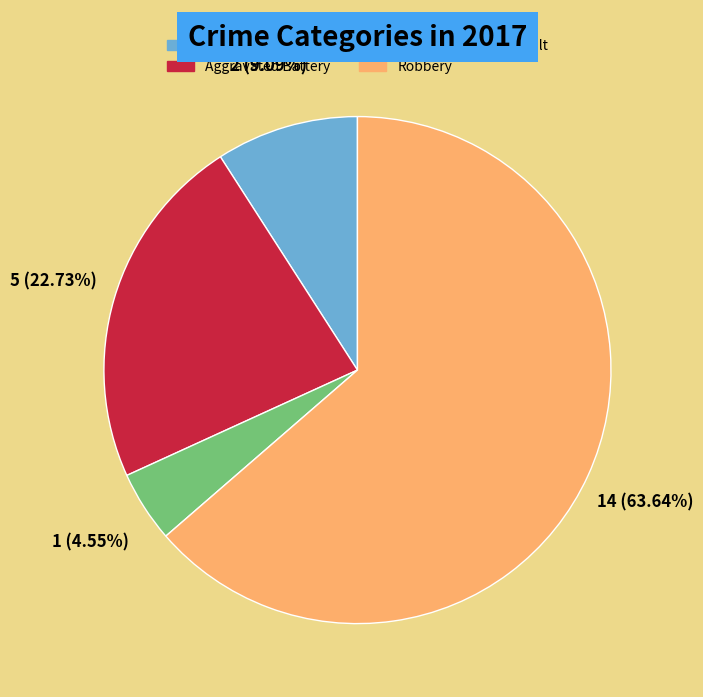

To the nearest percent, what percentage of the pie is Aggravated Assault?

9%